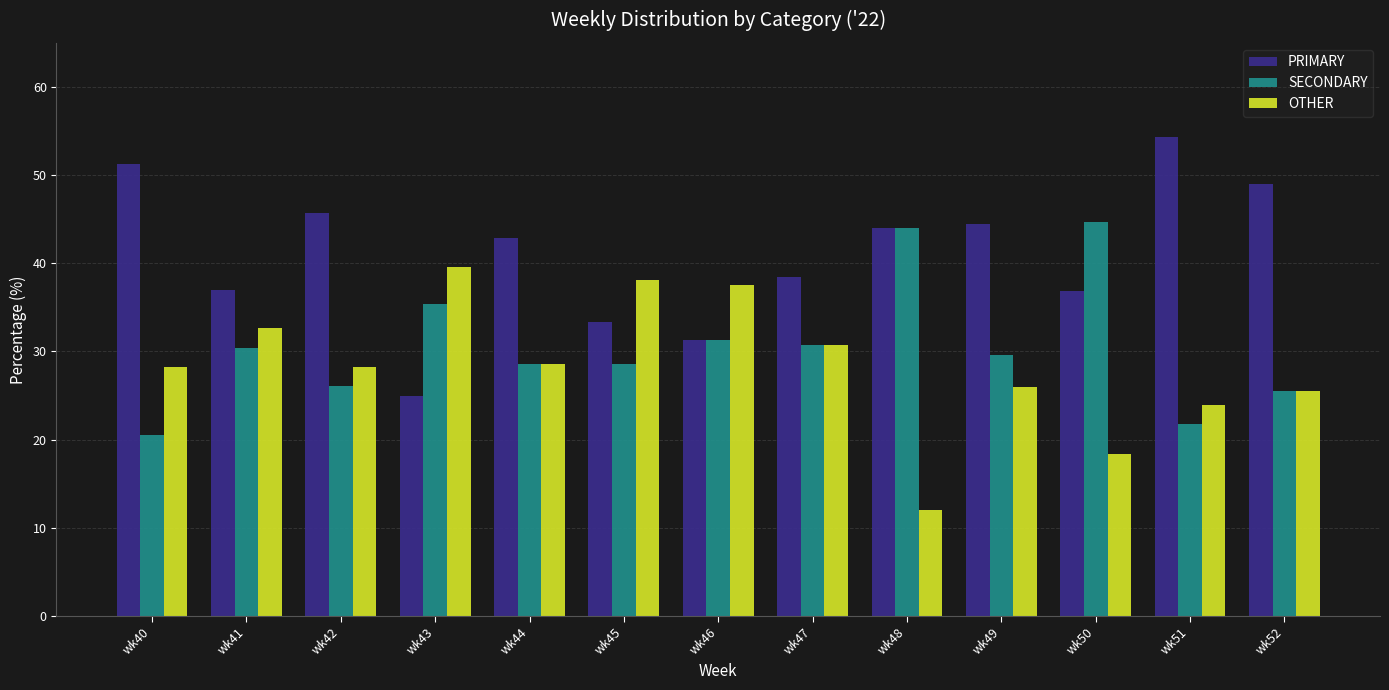

What is the sum of the SECONDARY values at wk40 and wk50?

65.2